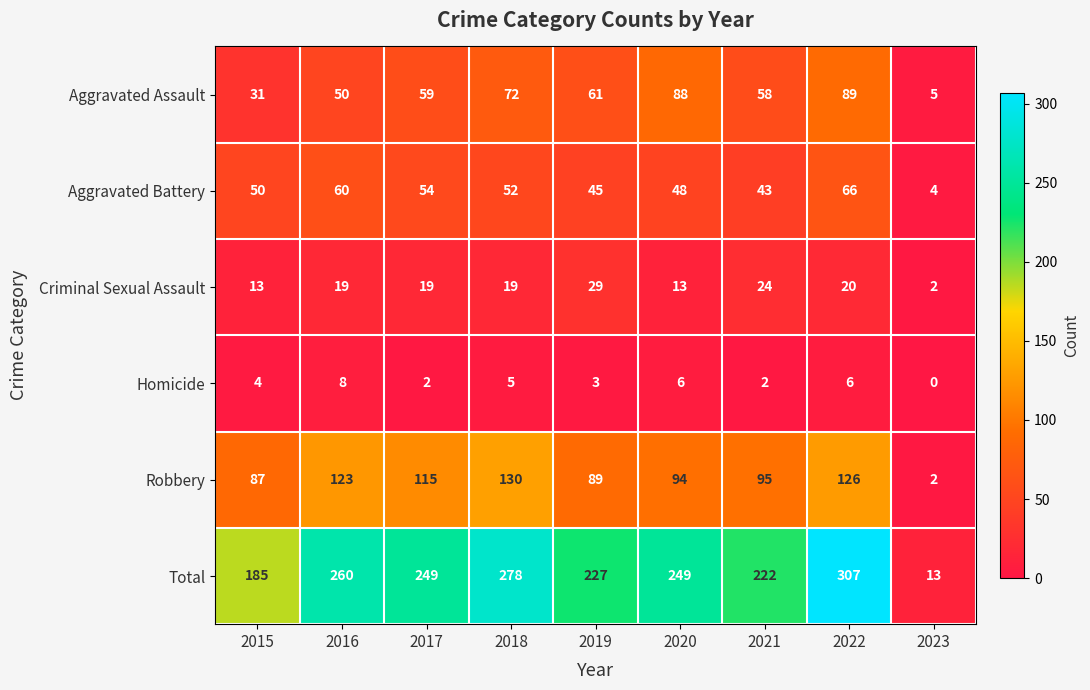

The value of Aggravated Battery at 2019 is 45. True or false?

True